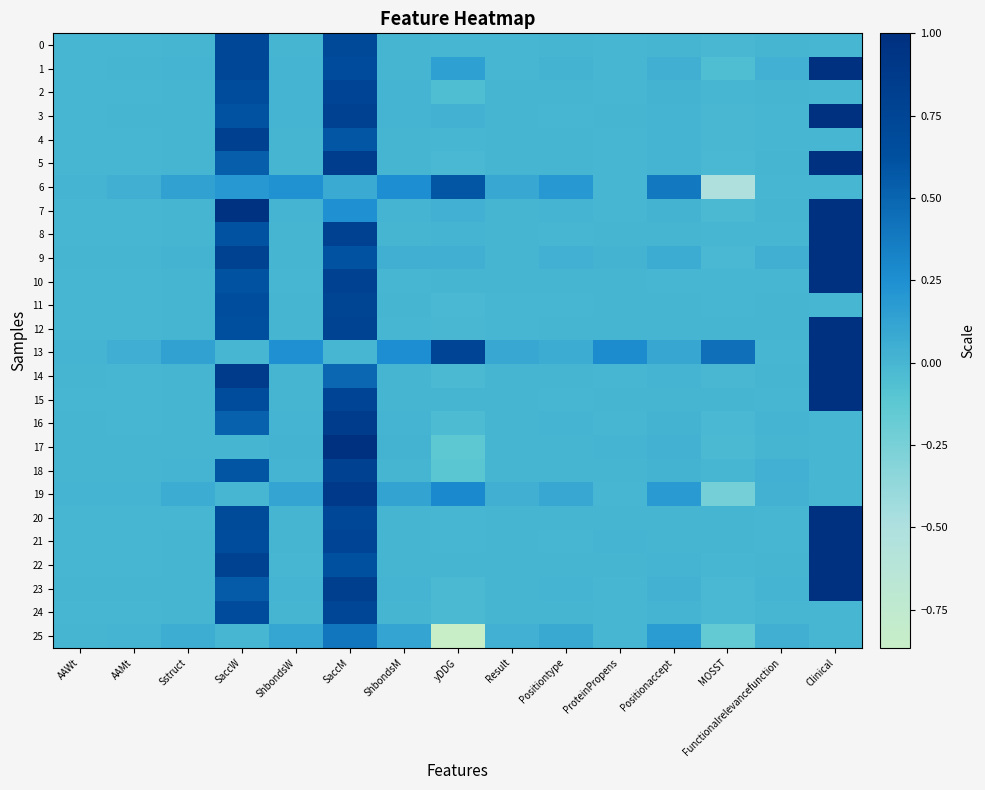

Reading left to right, transcribe all the data shown in this chart.

0: AAWt=0.0	AAMt=0.0	Sstruct=0.0	SaccW=0.7	ShbondsW=0.0	SaccM=0.7	ShbondsM=0.0	yDDG=-0.0	Result=0.0	Positiontype=0.0	ProteinPropens=0.0	Positionaccept=0.0	MOSST=-0.0	Functionalrelevancefunction=0.0	Clinical=0.0
1: AAWt=0.0	AAMt=0.0	Sstruct=0.0	SaccW=0.7	ShbondsW=0.0	SaccM=0.7	ShbondsM=0.0	yDDG=0.1	Result=0.0	Positiontype=0.0	ProteinPropens=0.0	Positionaccept=0.0	MOSST=-0.1	Functionalrelevancefunction=0.0	Clinical=1.0
2: AAWt=0.0	AAMt=0.0	Sstruct=0.0	SaccW=0.7	ShbondsW=0.0	SaccM=0.7	ShbondsM=0.0	yDDG=-0.0	Result=0.0	Positiontype=0.0	ProteinPropens=0.0	Positionaccept=0.0	MOSST=-0.0	Functionalrelevancefunction=0.0	Clinical=0.0
3: AAWt=0.0	AAMt=0.0	Sstruct=0.0	SaccW=0.6	ShbondsW=0.0	SaccM=0.8	ShbondsM=0.0	yDDG=0.0	Result=0.0	Positiontype=0.0	ProteinPropens=0.0	Positionaccept=0.0	MOSST=-0.0	Functionalrelevancefunction=0.0	Clinical=1.0
4: AAWt=0.0	AAMt=0.0	Sstruct=0.0	SaccW=0.8	ShbondsW=0.0	SaccM=0.6	ShbondsM=0.0	yDDG=-0.0	Result=0.0	Positiontype=0.0	ProteinPropens=0.0	Positionaccept=0.0	MOSST=-0.0	Functionalrelevancefunction=0.0	Clinical=0.0
5: AAWt=0.0	AAMt=0.0	Sstruct=0.0	SaccW=0.5	ShbondsW=0.0	SaccM=0.8	ShbondsM=0.0	yDDG=-0.0	Result=0.0	Positiontype=0.0	ProteinPropens=0.0	Positionaccept=0.0	MOSST=-0.0	Functionalrelevancefunction=0.0	Clinical=1.0
6: AAWt=0.0	AAMt=0.0	Sstruct=0.1	SaccW=0.2	ShbondsW=0.2	SaccM=0.1	ShbondsM=0.3	yDDG=0.6	Result=0.1	Positiontype=0.2	ProteinPropens=0.0	Positionaccept=0.4	MOSST=-0.5	Functionalrelevancefunction=0.0	Clinical=0.0
7: AAWt=0.0	AAMt=0.0	Sstruct=0.0	SaccW=1.0	ShbondsW=0.0	SaccM=0.2	ShbondsM=0.0	yDDG=0.0	Result=0.0	Positiontype=0.0	ProteinPropens=0.0	Positionaccept=0.0	MOSST=-0.0	Functionalrelevancefunction=0.0	Clinical=1.0
8: AAWt=0.0	AAMt=0.0	Sstruct=0.0	SaccW=0.6	ShbondsW=0.0	SaccM=0.8	ShbondsM=0.0	yDDG=0.0	Result=0.0	Positiontype=0.0	ProteinPropens=0.0	Positionaccept=0.0	MOSST=-0.0	Functionalrelevancefunction=0.0	Clinical=1.0
9: AAWt=0.0	AAMt=0.0	Sstruct=0.0	SaccW=0.8	ShbondsW=0.0	SaccM=0.6	ShbondsM=0.0	yDDG=0.0	Result=0.0	Positiontype=0.0	ProteinPropens=0.0	Positionaccept=0.1	MOSST=-0.0	Functionalrelevancefunction=0.0	Clinical=1.0
10: AAWt=0.0	AAMt=0.0	Sstruct=0.0	SaccW=0.6	ShbondsW=0.0	SaccM=0.8	ShbondsM=0.0	yDDG=0.0	Result=0.0	Positiontype=0.0	ProteinPropens=0.0	Positionaccept=0.0	MOSST=-0.0	Functionalrelevancefunction=0.0	Clinical=1.0
11: AAWt=0.0	AAMt=0.0	Sstruct=0.0	SaccW=0.7	ShbondsW=0.0	SaccM=0.8	ShbondsM=0.0	yDDG=-0.0	Result=0.0	Positiontype=0.0	ProteinPropens=0.0	Positionaccept=0.0	MOSST=-0.0	Functionalrelevancefunction=0.0	Clinical=0.0
12: AAWt=0.0	AAMt=0.0	Sstruct=0.0	SaccW=0.6	ShbondsW=0.0	SaccM=0.8	ShbondsM=0.0	yDDG=-0.0	Result=0.0	Positiontype=0.0	ProteinPropens=0.0	Positionaccept=0.0	MOSST=0.0	Functionalrelevancefunction=0.0	Clinical=1.0
13: AAWt=0.0	AAMt=0.0	Sstruct=0.1	SaccW=0.0	ShbondsW=0.2	SaccM=0.0	ShbondsM=0.3	yDDG=0.8	Result=0.1	Positiontype=0.1	ProteinPropens=0.3	Positionaccept=0.1	MOSST=0.4	Functionalrelevancefunction=0.0	Clinical=1.0
14: AAWt=0.0	AAMt=0.0	Sstruct=0.0	SaccW=0.9	ShbondsW=0.0	SaccM=0.5	ShbondsM=0.0	yDDG=-0.0	Result=0.0	Positiontype=0.0	ProteinPropens=0.0	Positionaccept=0.0	MOSST=-0.0	Functionalrelevancefunction=0.0	Clinical=1.0
15: AAWt=0.0	AAMt=0.0	Sstruct=0.0	SaccW=0.7	ShbondsW=0.0	SaccM=0.7	ShbondsM=0.0	yDDG=0.0	Result=0.0	Positiontype=0.0	ProteinPropens=0.0	Positionaccept=0.0	MOSST=0.0	Functionalrelevancefunction=0.0	Clinical=1.0
16: AAWt=0.0	AAMt=0.0	Sstruct=0.0	SaccW=0.5	ShbondsW=0.0	SaccM=0.9	ShbondsM=0.0	yDDG=-0.0	Result=0.0	Positiontype=0.0	ProteinPropens=0.0	Positionaccept=0.0	MOSST=-0.0	Functionalrelevancefunction=0.0	Clinical=0.0
17: AAWt=0.0	AAMt=0.0	Sstruct=0.0	SaccW=0.0	ShbondsW=0.0	SaccM=1.0	ShbondsM=0.0	yDDG=-0.1	Result=0.0	Positiontype=0.0	ProteinPropens=0.0	Positionaccept=0.0	MOSST=-0.0	Functionalrelevancefunction=0.0	Clinical=0.0
18: AAWt=0.0	AAMt=0.0	Sstruct=0.0	SaccW=0.6	ShbondsW=0.0	SaccM=0.8	ShbondsM=0.0	yDDG=-0.1	Result=0.0	Positiontype=0.0	ProteinPropens=0.0	Positionaccept=0.0	MOSST=-0.0	Functionalrelevancefunction=0.0	Clinical=0.0
19: AAWt=0.0	AAMt=0.0	Sstruct=0.1	SaccW=0.0	ShbondsW=0.1	SaccM=0.9	ShbondsM=0.1	yDDG=0.3	Result=0.0	Positiontype=0.1	ProteinPropens=0.0	Positionaccept=0.2	MOSST=-0.2	Functionalrelevancefunction=0.0	Clinical=0.0
20: AAWt=0.0	AAMt=0.0	Sstruct=0.0	SaccW=0.7	ShbondsW=0.0	SaccM=0.7	ShbondsM=0.0	yDDG=-0.0	Result=0.0	Positiontype=0.0	ProteinPropens=0.0	Positionaccept=0.0	MOSST=0.0	Functionalrelevancefunction=0.0	Clinical=1.0
21: AAWt=0.0	AAMt=0.0	Sstruct=0.0	SaccW=0.7	ShbondsW=0.0	SaccM=0.7	ShbondsM=0.0	yDDG=0.0	Result=0.0	Positiontype=0.0	ProteinPropens=0.0	Positionaccept=0.0	MOSST=0.0	Functionalrelevancefunction=0.0	Clinical=1.0
22: AAWt=0.0	AAMt=0.0	Sstruct=0.0	SaccW=0.8	ShbondsW=0.0	SaccM=0.6	ShbondsM=0.0	yDDG=0.0	Result=0.0	Positiontype=0.0	ProteinPropens=0.0	Positionaccept=0.0	MOSST=-0.0	Functionalrelevancefunction=0.0	Clinical=1.0
23: AAWt=0.0	AAMt=0.0	Sstruct=0.0	SaccW=0.6	ShbondsW=0.0	SaccM=0.8	ShbondsM=0.0	yDDG=-0.0	Result=0.0	Positiontype=0.0	ProteinPropens=0.0	Positionaccept=0.0	MOSST=-0.0	Functionalrelevancefunction=0.0	Clinical=1.0
24: AAWt=0.0	AAMt=0.0	Sstruct=0.0	SaccW=0.7	ShbondsW=0.0	SaccM=0.7	ShbondsM=0.0	yDDG=-0.0	Result=0.0	Positiontype=0.0	ProteinPropens=0.0	Positionaccept=0.0	MOSST=-0.0	Functionalrelevancefunction=0.0	Clinical=0.0
25: AAWt=0.0	AAMt=0.0	Sstruct=0.1	SaccW=0.0	ShbondsW=0.1	SaccM=0.4	ShbondsM=0.1	yDDG=-0.9	Result=0.0	Positiontype=0.1	ProteinPropens=0.0	Positionaccept=0.2	MOSST=-0.2	Functionalrelevancefunction=0.0	Clinical=0.0